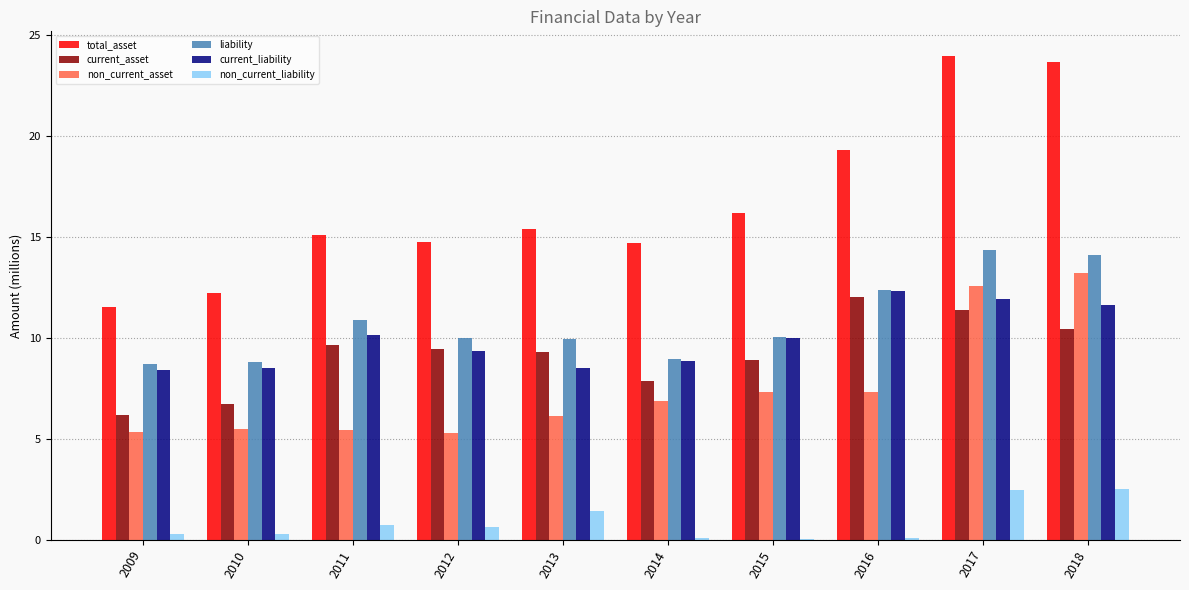

The non_current_asset series shows 5.3 at 2009. True or false?

True